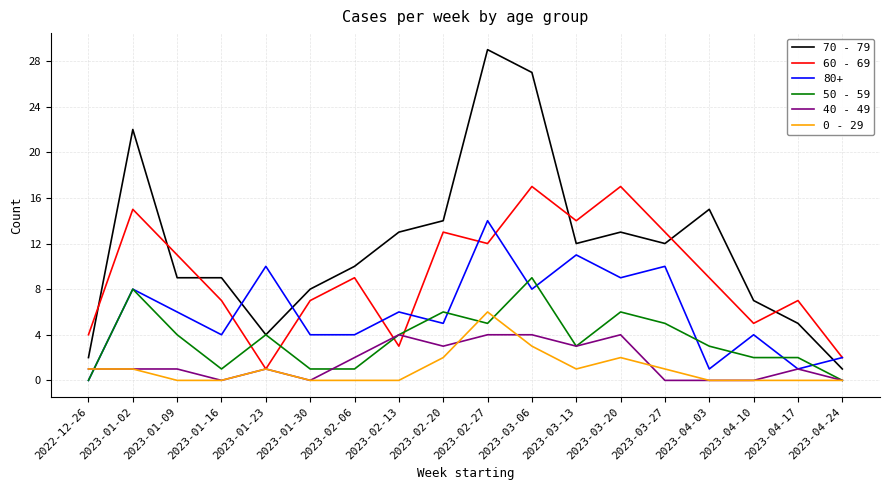

What position from the left is 2023-01-09?

3